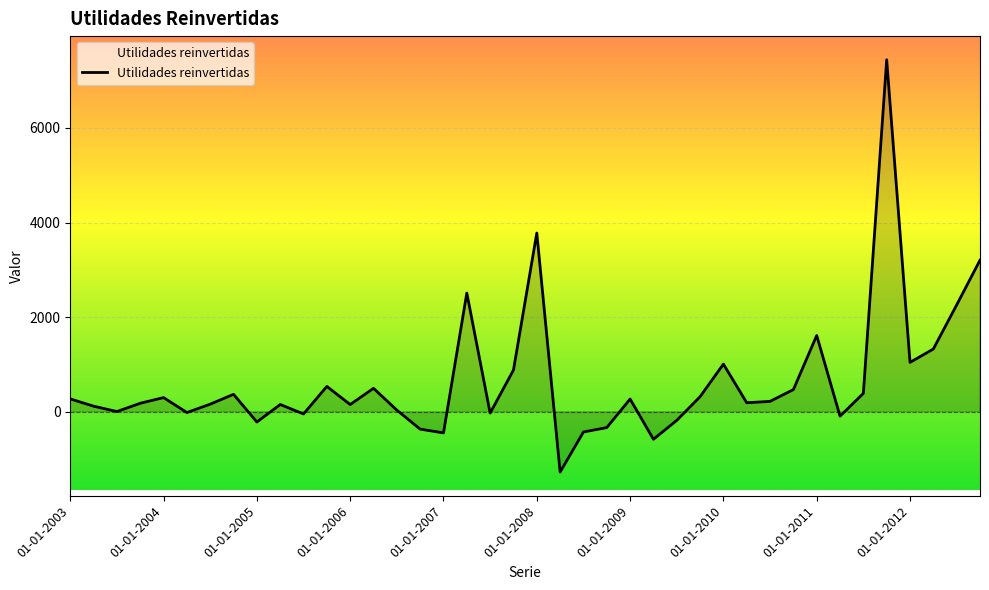

What is the difference between the maximum and minimum values?

8717